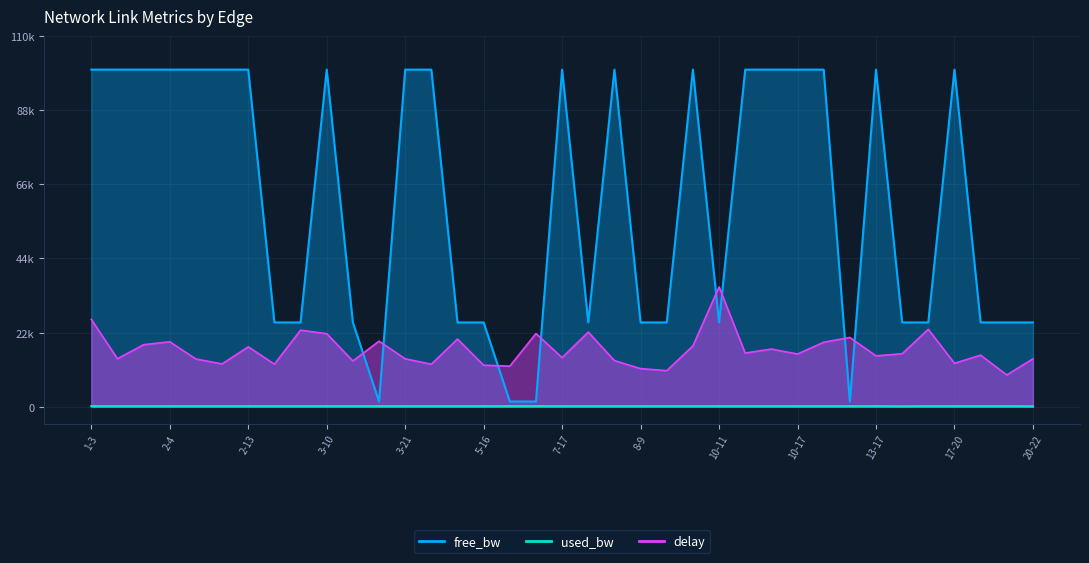

What is the average value of the free_bw series?

60978.2